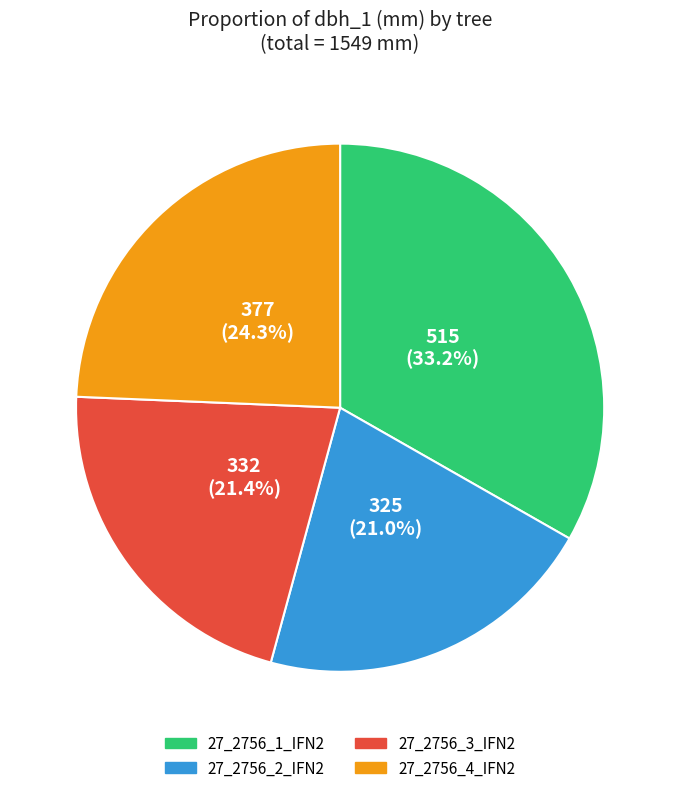

Which has a higher value, 27_2756_4_IFN2 or 27_2756_3_IFN2?

27_2756_4_IFN2